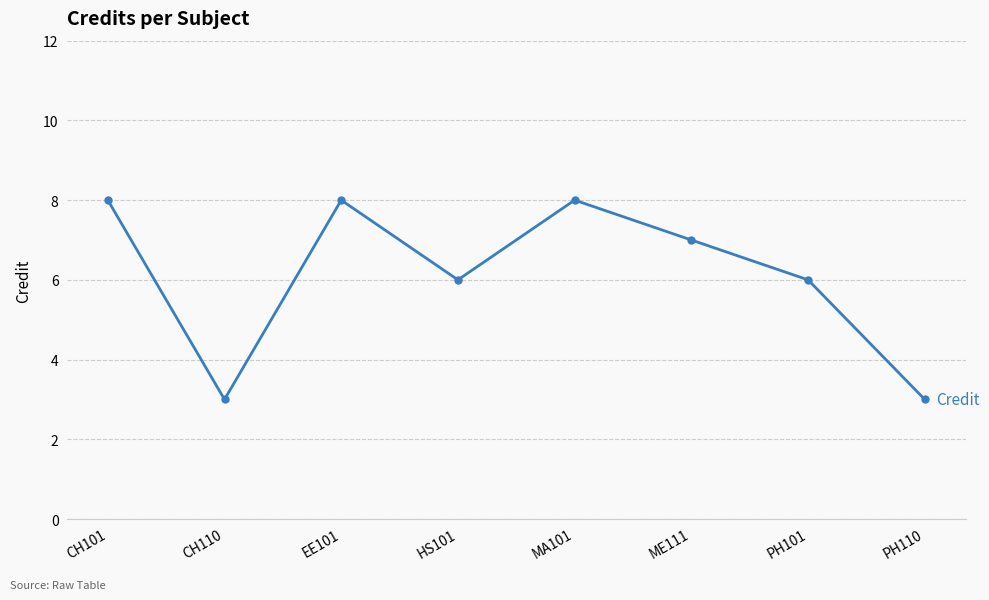

How many points are higher than both their immediate neighbors (excluding endpoints)?

2